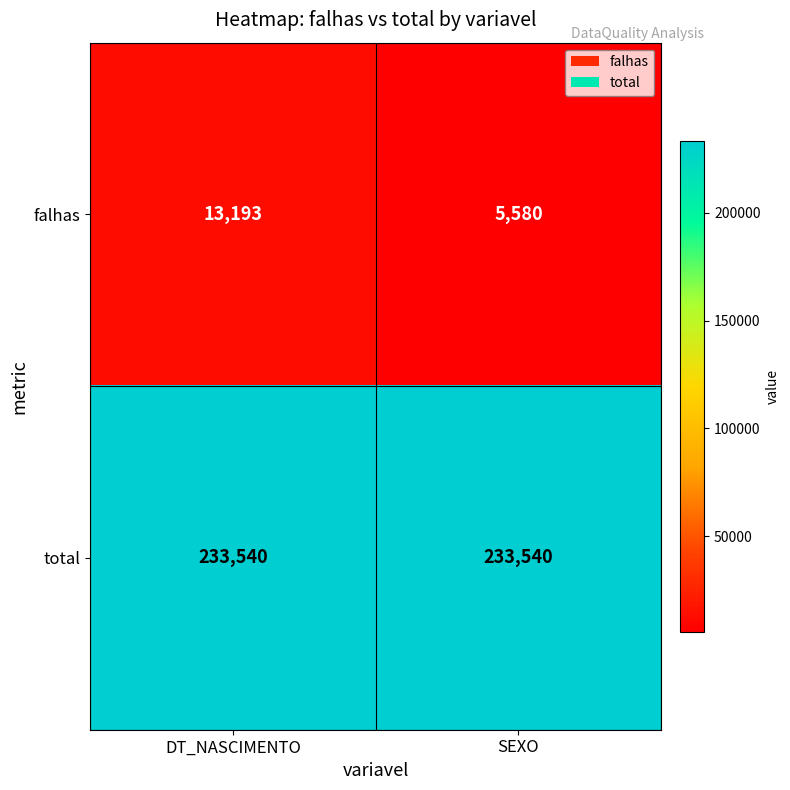

At how many categories does at least one series exceed 119781?

2